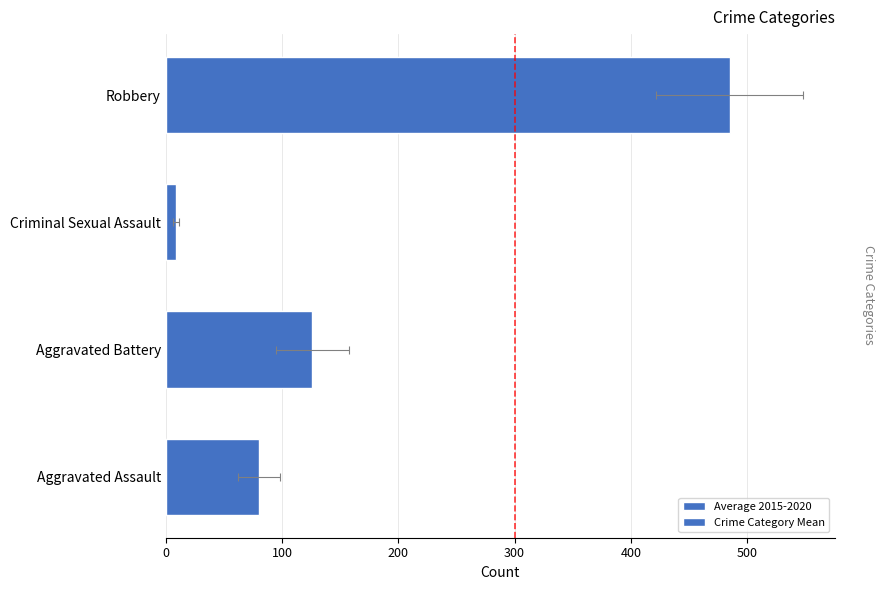

What is the value of the Average 2015-2020 bar at the 3rd from the left?

8.5